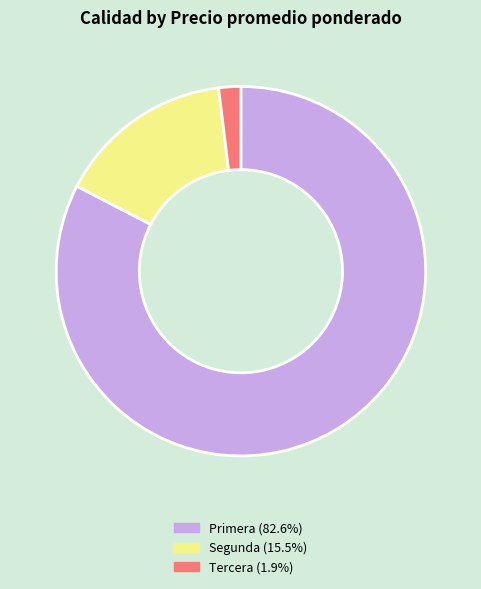

Which category has the smallest portion of the pie?

Tercera